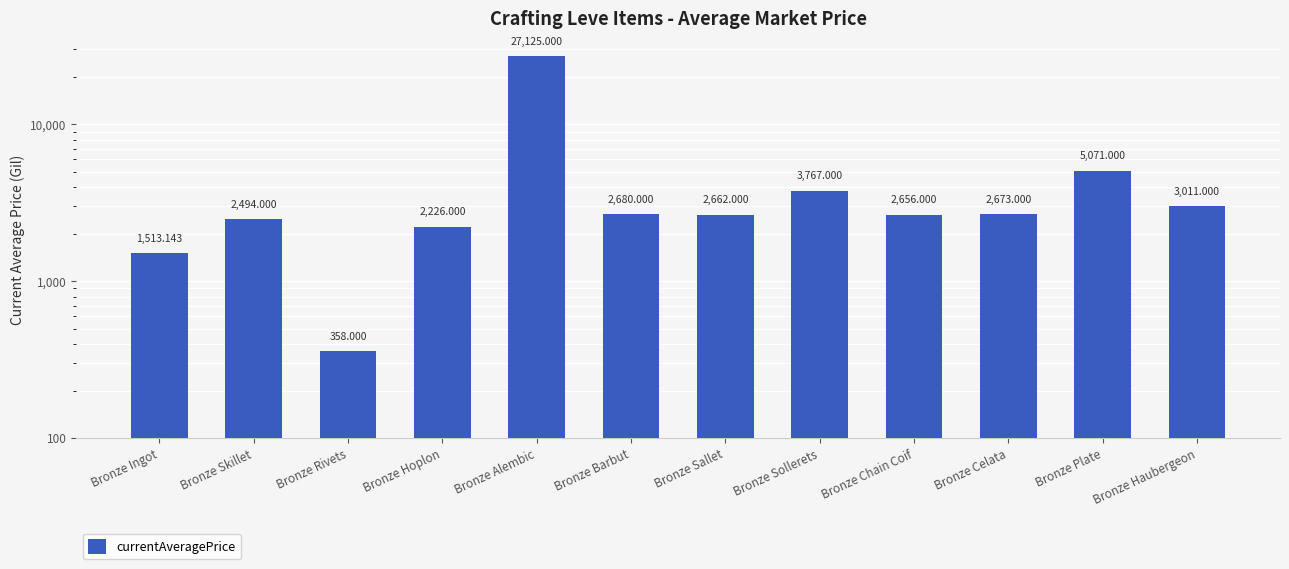

Are the bars horizontal?

No